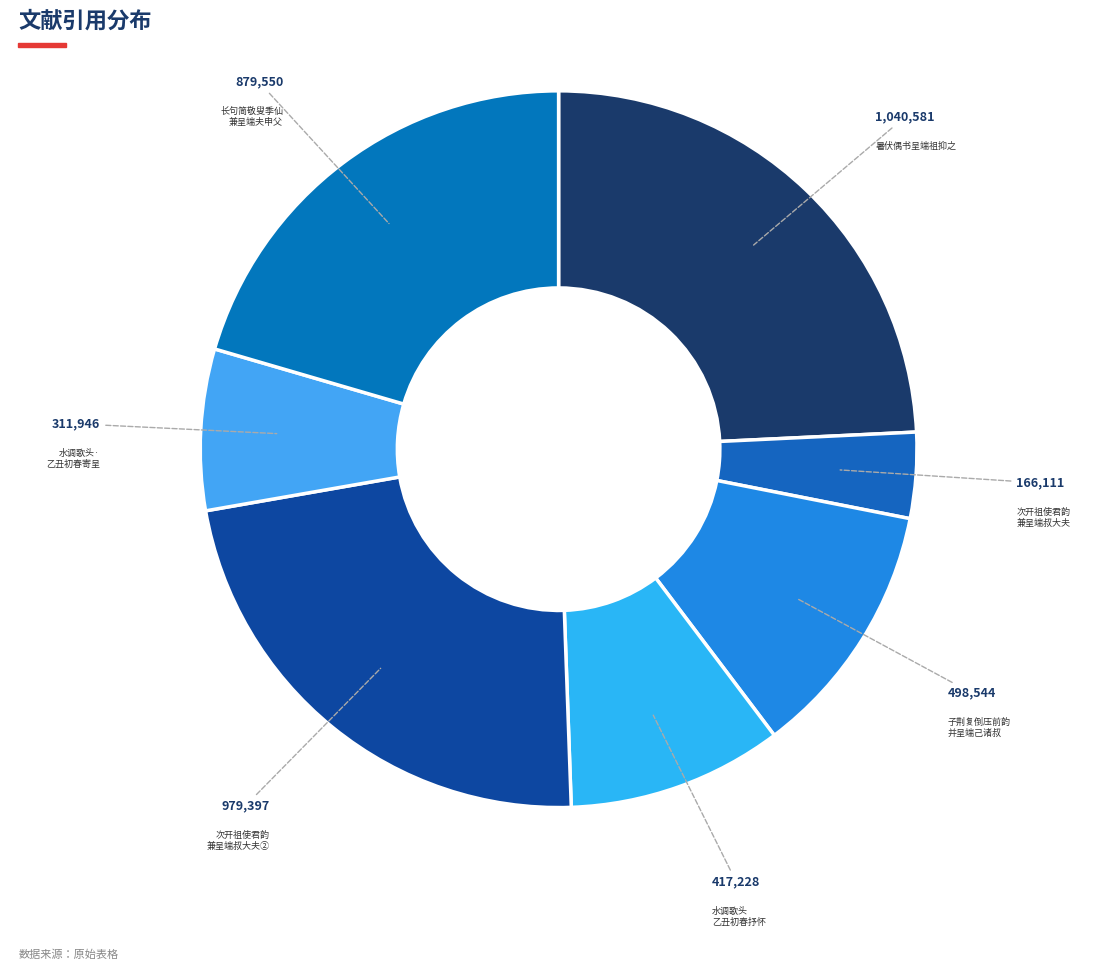

Which category has the biggest portion of the pie?

暑伏偶书呈端祖抑之